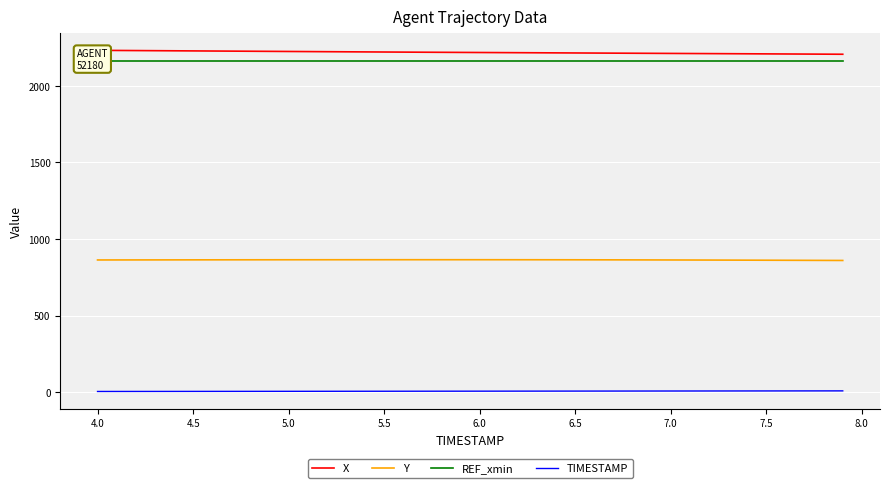

True or false: Y and TIMESTAMP cross at least once.

False